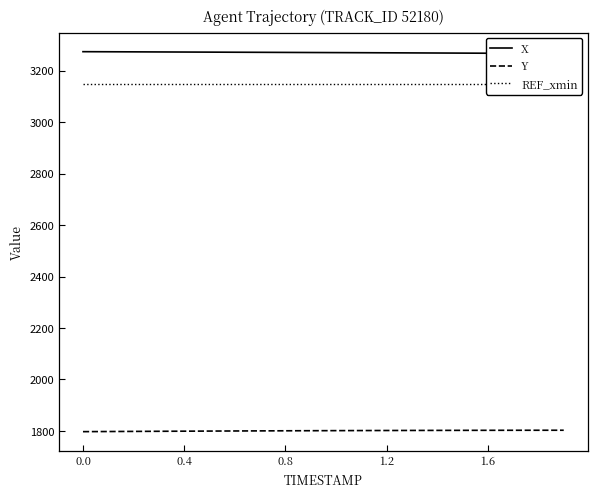

What is the minimum value for Y?

1797.4